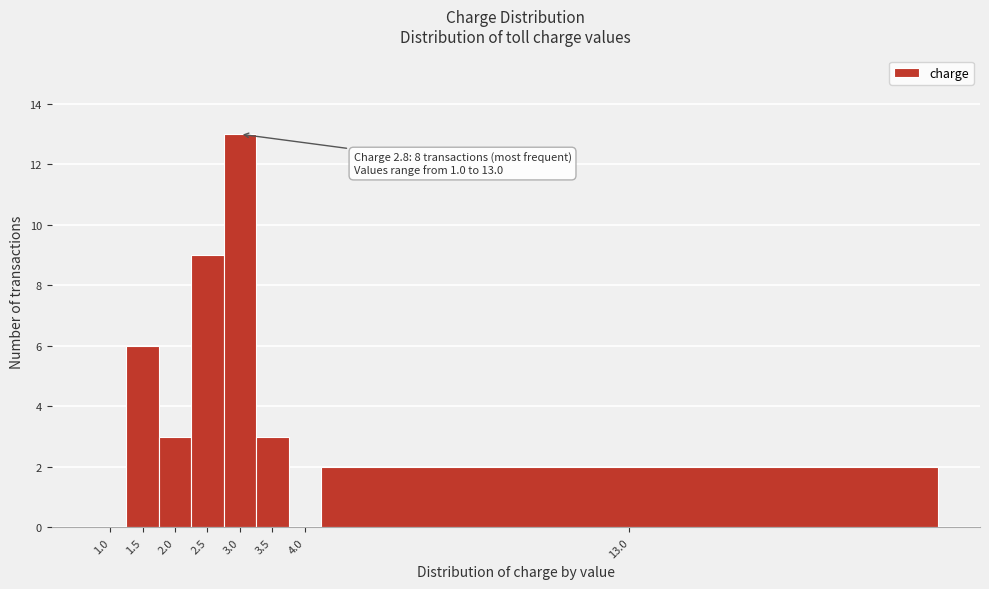

Reading left to right, extract all data points from this chart.

1.0=0	1.5=6	2.0=3	2.5=9	3.0=13	3.5=3	4.0=0	13.0=2